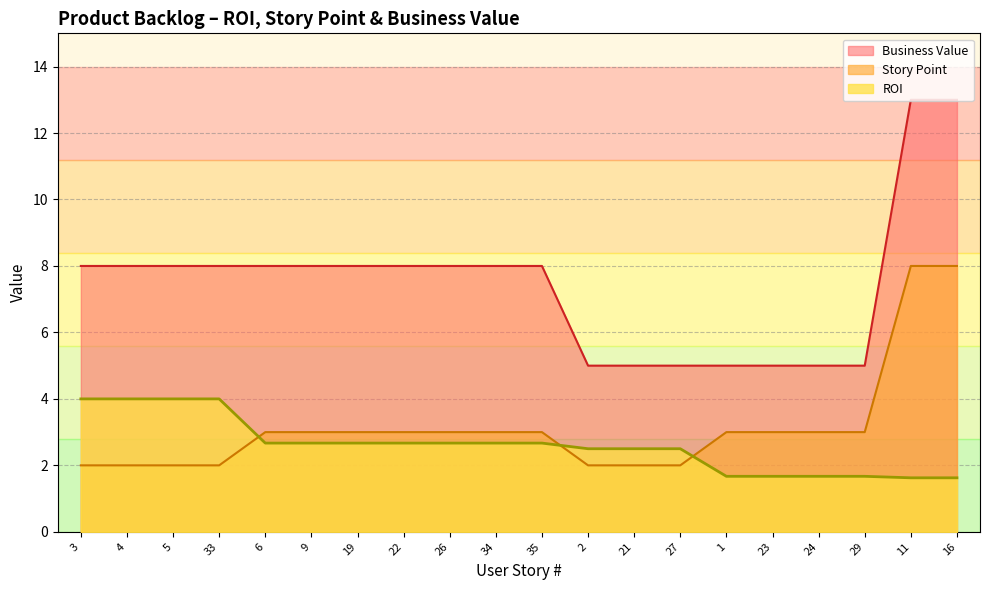

Is it true that ROI equals 4.1 at 35?

False